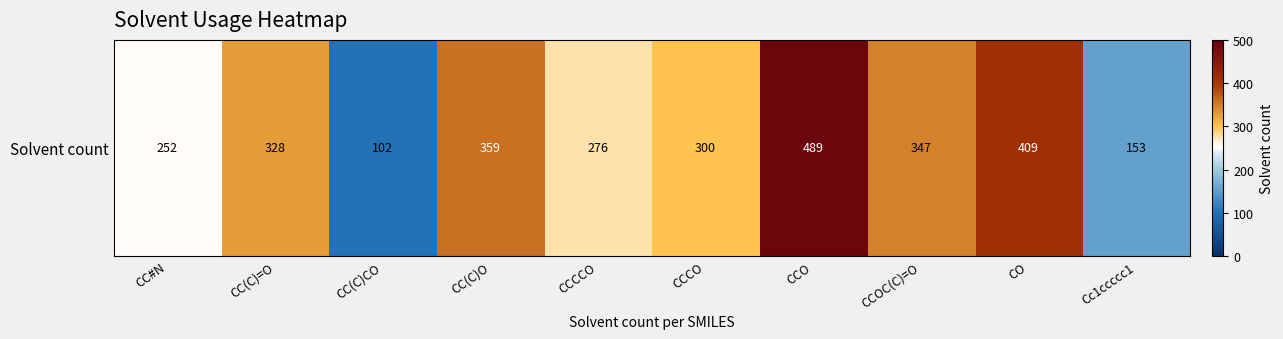

Where is the data nearest to the value 295?

CCCO